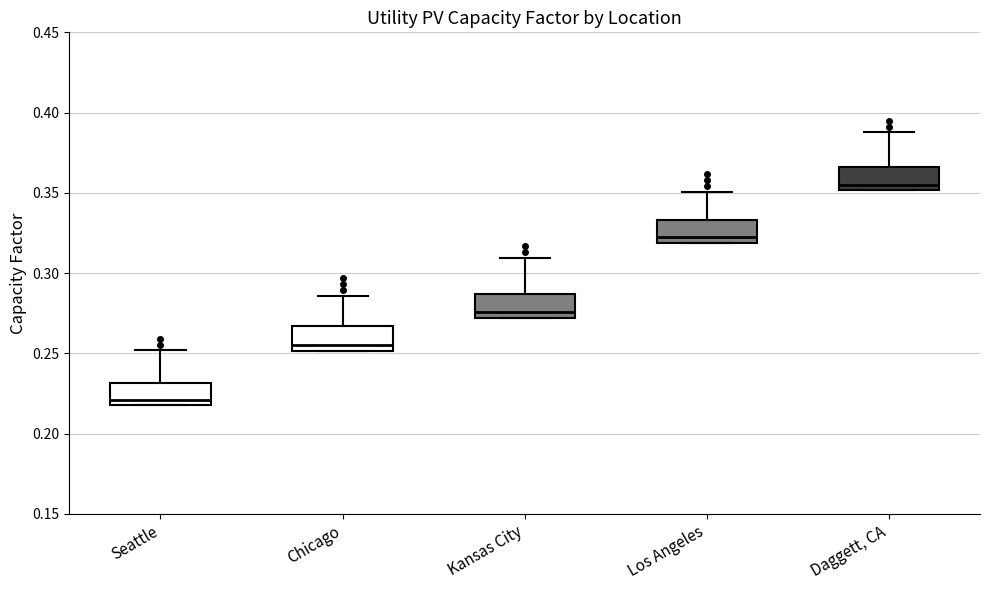

Reading left to right, transcribe this box plot: for each box, give where its median line is, the range the box spans, and where its two whiskers end, as read against the y-axis. The values are not printed on the chart, so give them approximately, as read against the axis.

Seattle: median 0.220 (just above the box's lower edge), box 0.220 to 0.230, whiskers 0.220 to 0.250
Chicago: median 0.255, box 0.250 to 0.265, whiskers 0.250 to 0.285
Kansas City: median 0.275, box 0.270 to 0.285, whiskers 0.270 to 0.310
Los Angeles: median 0.320 (just above the box's lower edge), box 0.320 to 0.335, whiskers 0.320 to 0.350
Daggett, CA: median 0.355, box 0.350 to 0.365, whiskers 0.350 to 0.390